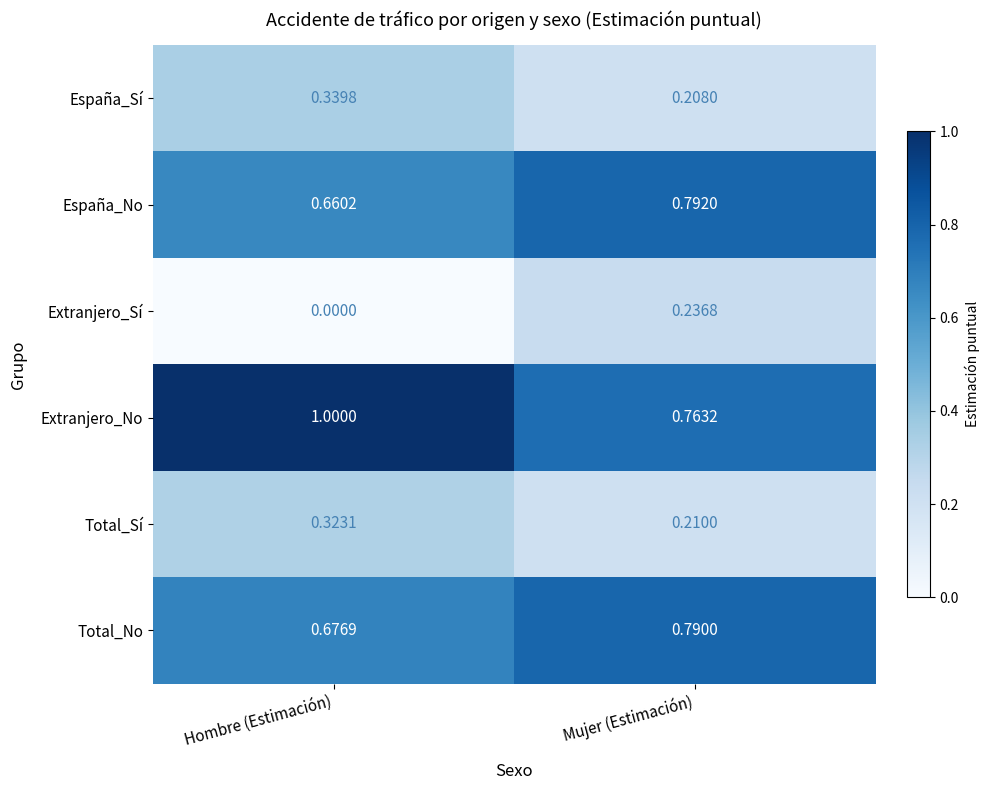

Rank the series at Hombre (Estimación) from highest to lowest value.

Extranjero_No, Total_No, España_No, España_Sí, Total_Sí, Extranjero_Sí